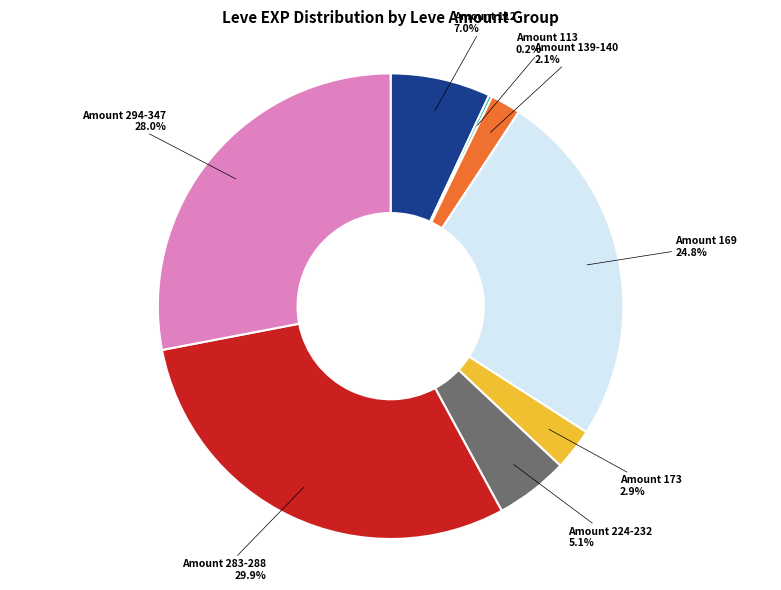

Which category has the biggest portion of the pie?

Amount 283-288